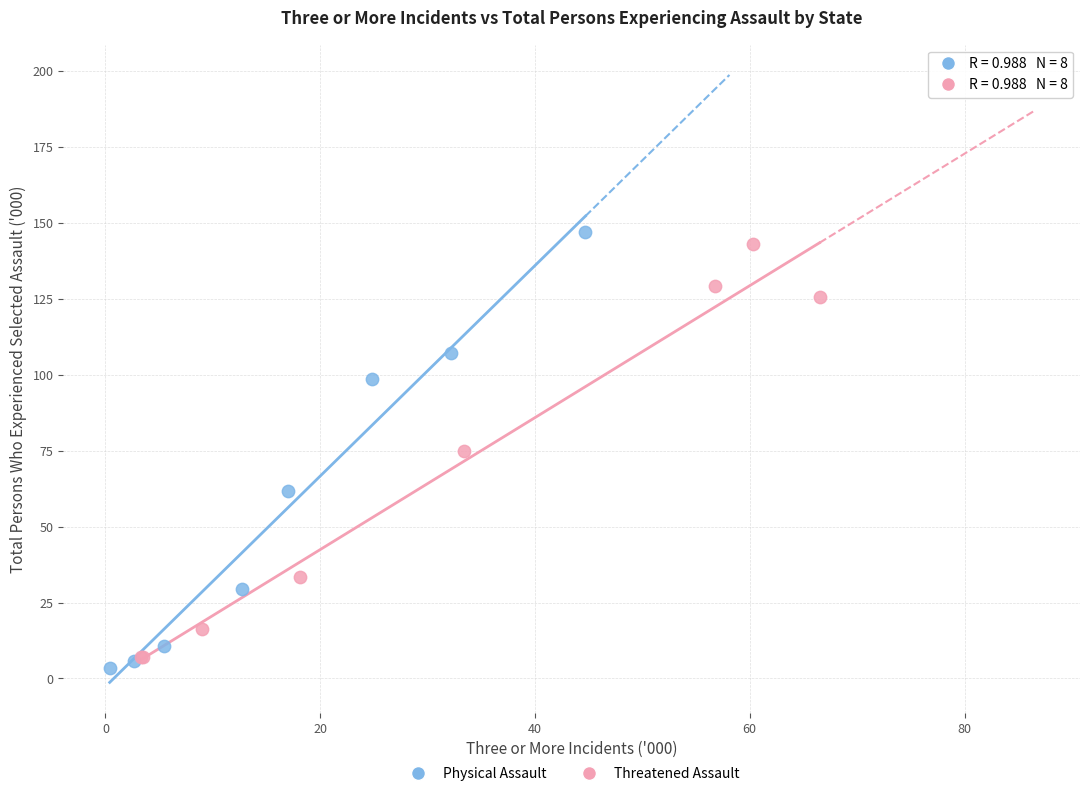

Which series has the largest Y range (max minus min)?

Physical Assault